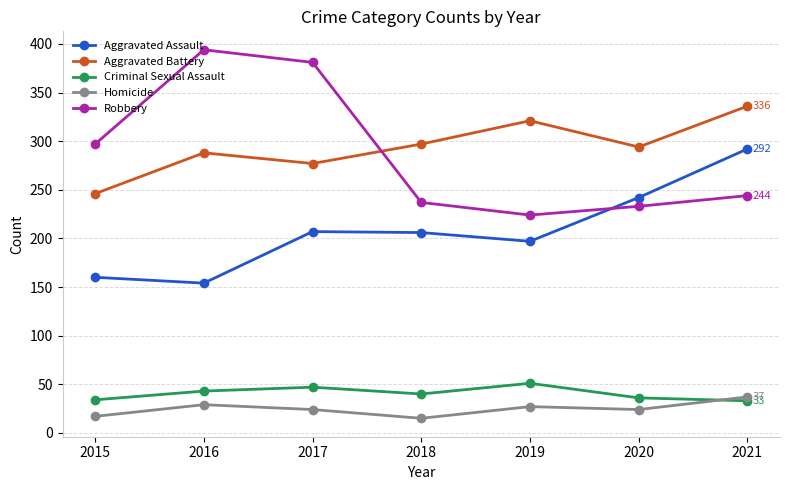

What are all the series names shown in the legend?

Aggravated Assault, Aggravated Battery, Criminal Sexual Assault, Homicide, Robbery